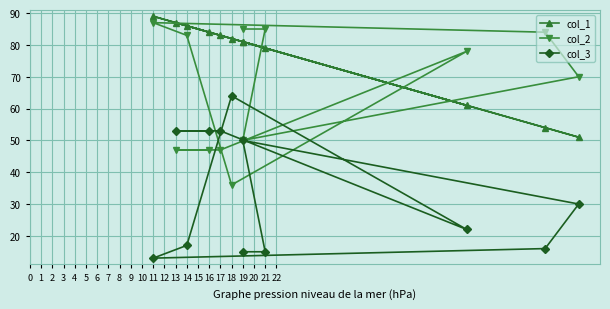

At which category does col_3 reach its first local peak?

18